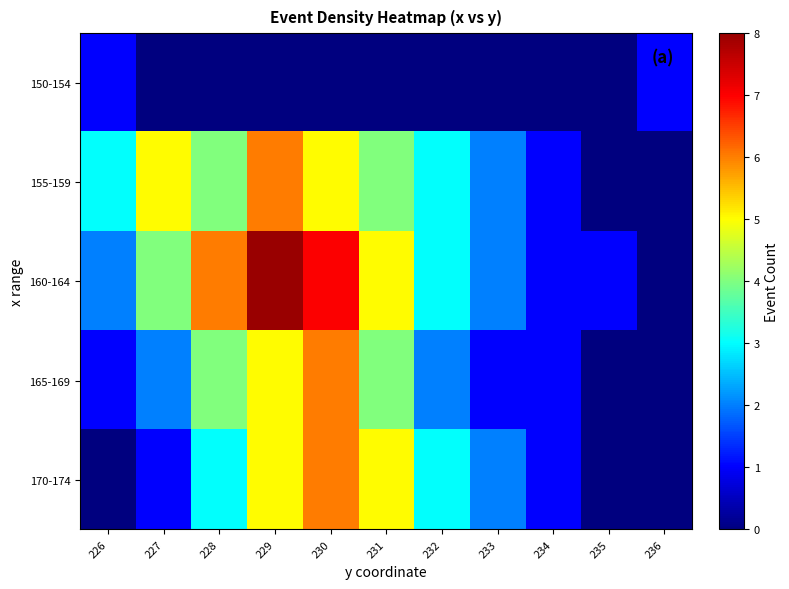

Reading left to right, list all the values displayed in this chart.

150-154: 226=1	227=0	228=0	229=0	230=0	231=0	232=0	233=0	234=0	235=0	236=1
155-159: 226=3	227=5	228=4	229=6	230=5	231=4	232=3	233=2	234=1	235=0	236=0
160-164: 226=2	227=4	228=6	229=8	230=7	231=5	232=3	233=2	234=1	235=1	236=0
165-169: 226=1	227=2	228=4	229=5	230=6	231=4	232=2	233=1	234=1	235=0	236=0
170-174: 226=0	227=1	228=3	229=5	230=6	231=5	232=3	233=2	234=1	235=0	236=0